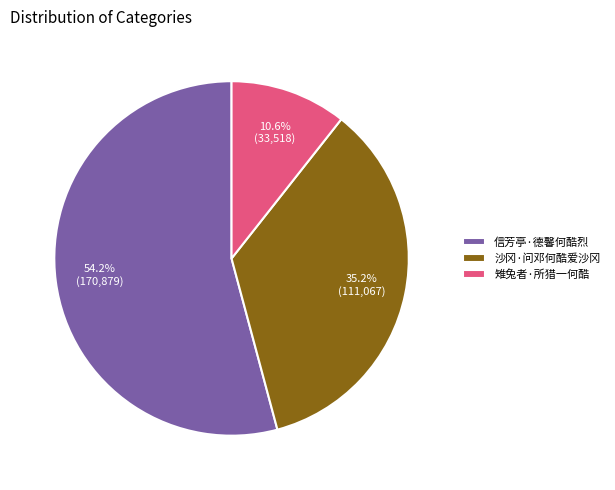

How many slices are in this pie chart?

3